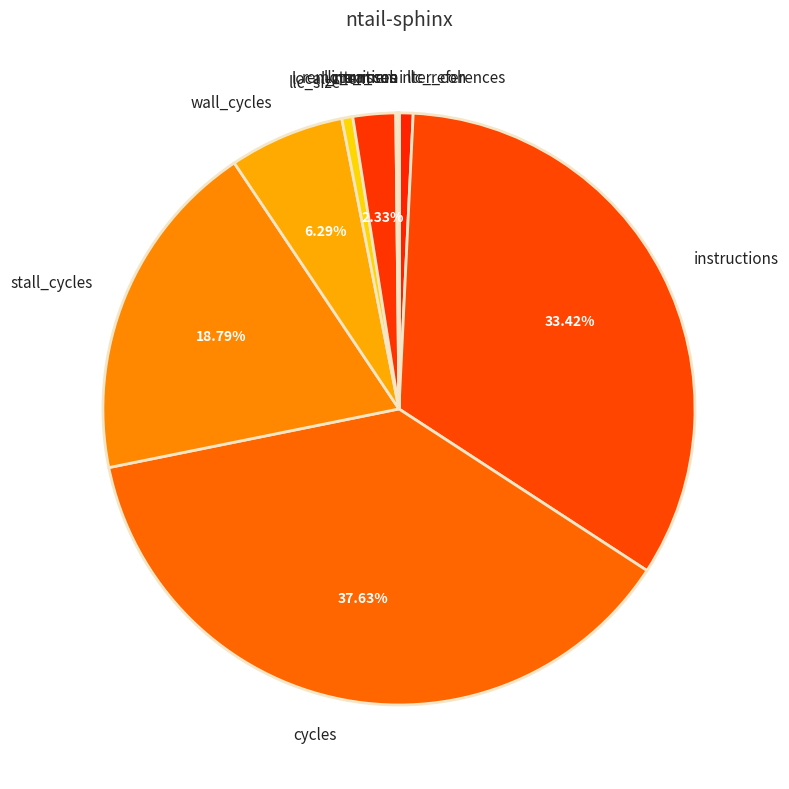

Is the sum of llc_references and cycles greater than half?

No